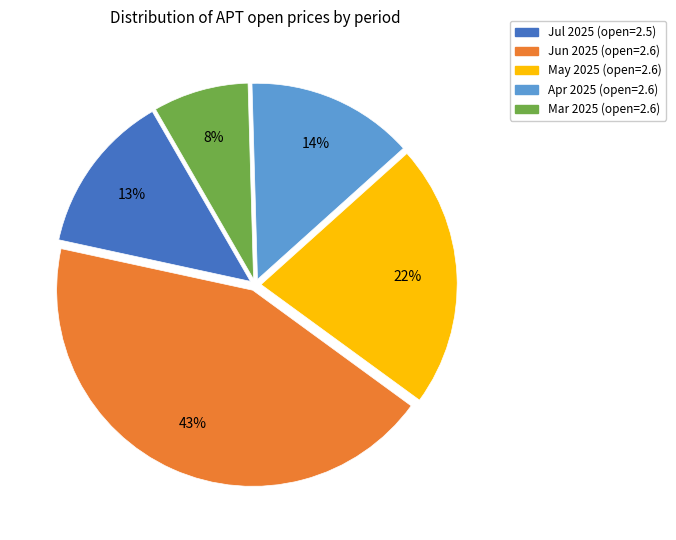

To the nearest percent, what is the average slice percentage?

20%